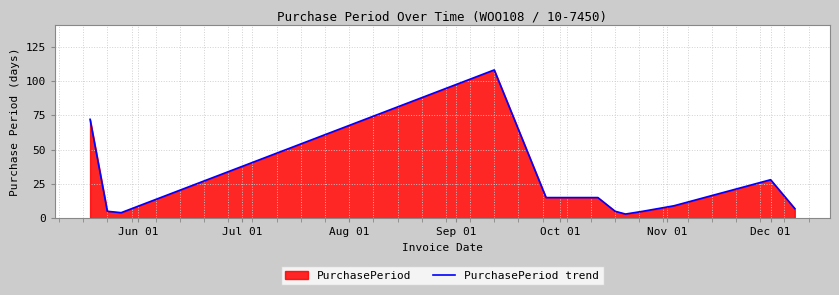

How many values exceed 9?

5